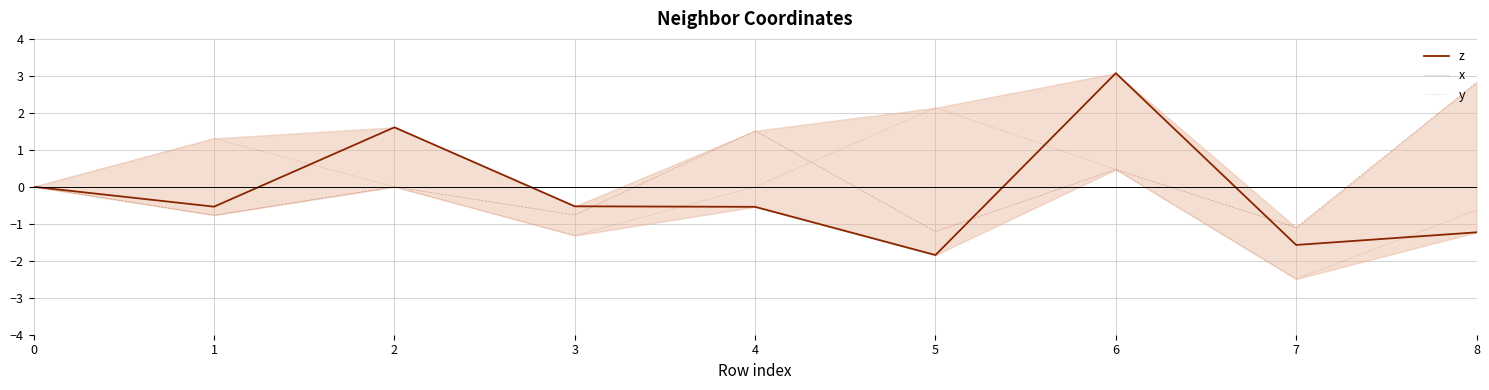

What is the maximum value shown in the chart?

3.1